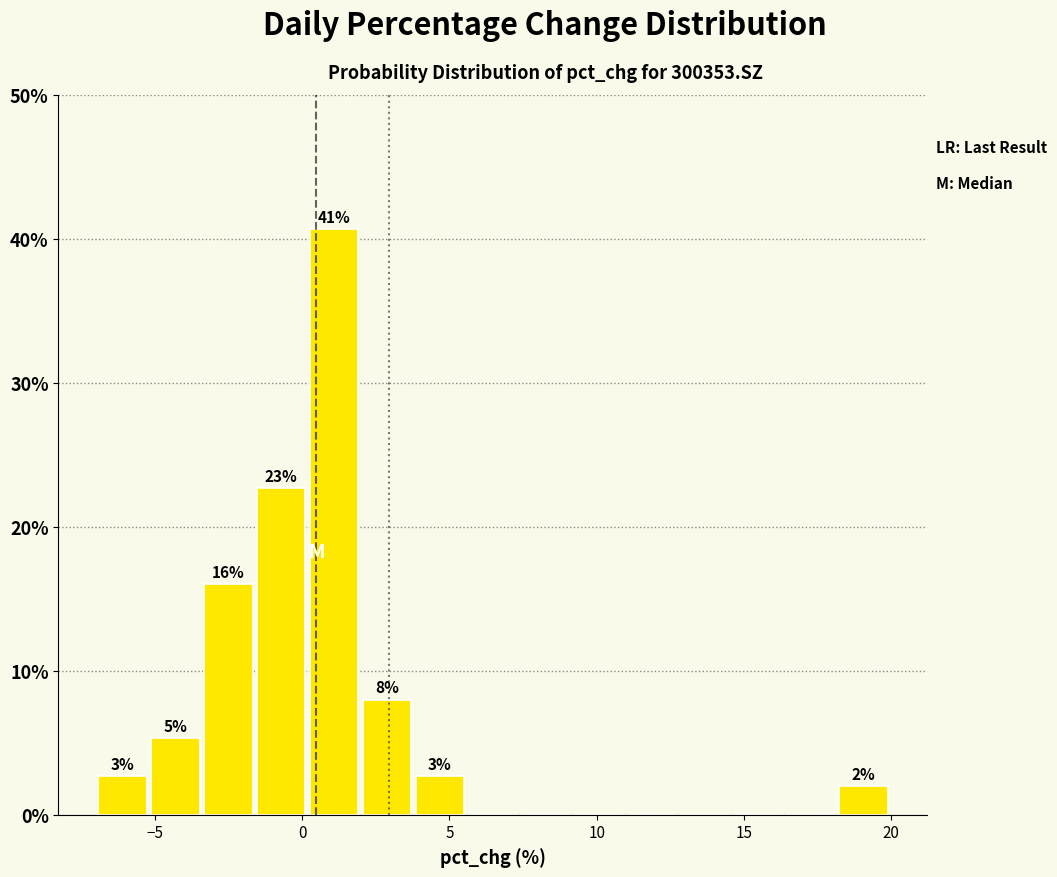

Around what value on the x-axis is the tallest bar? Give the approximate position of its centre, as read against the axis.

1.0